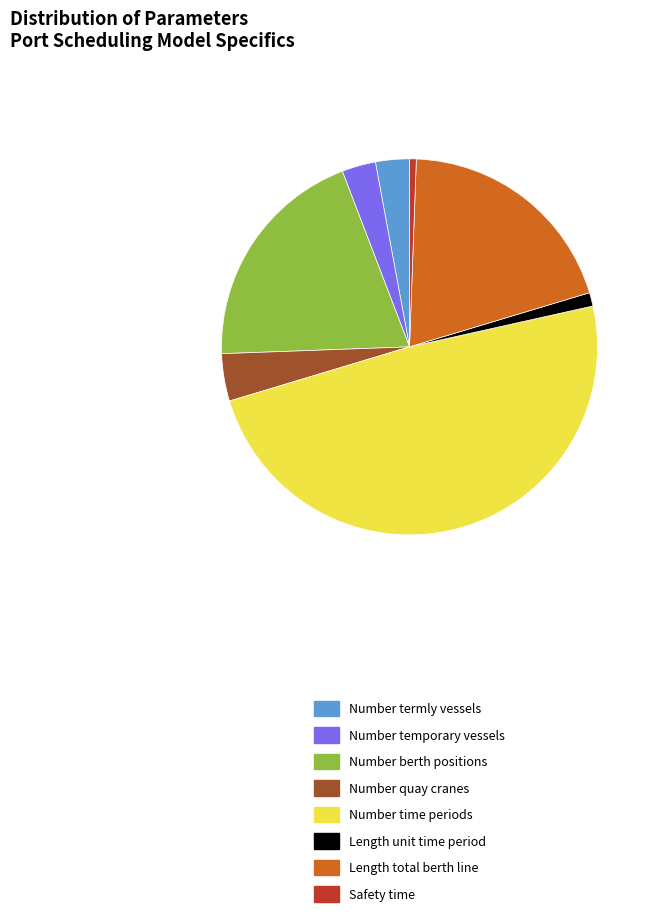

Is there a majority slice in this chart?

No